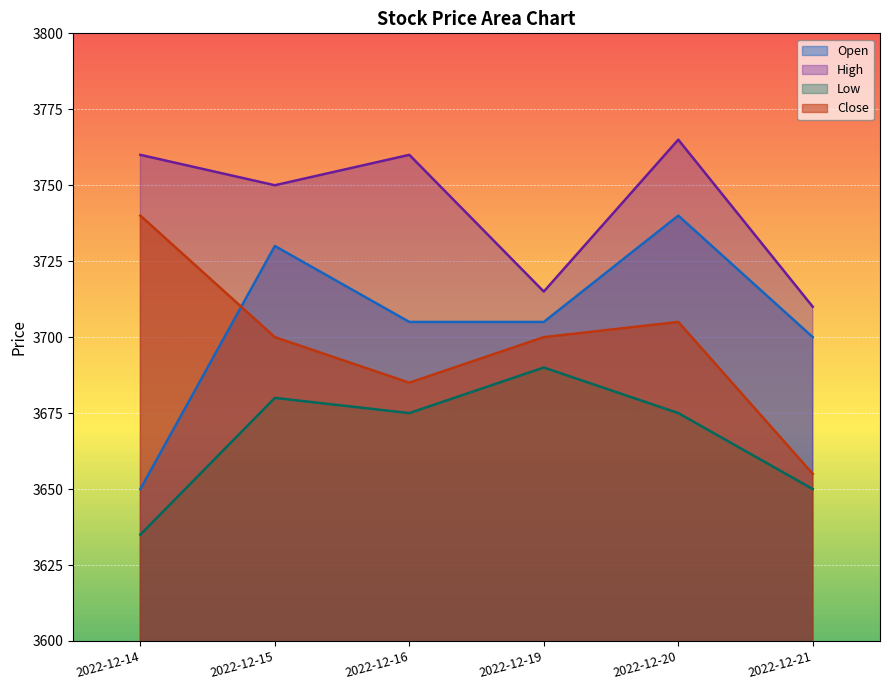

How many categories are shown in the chart?

6